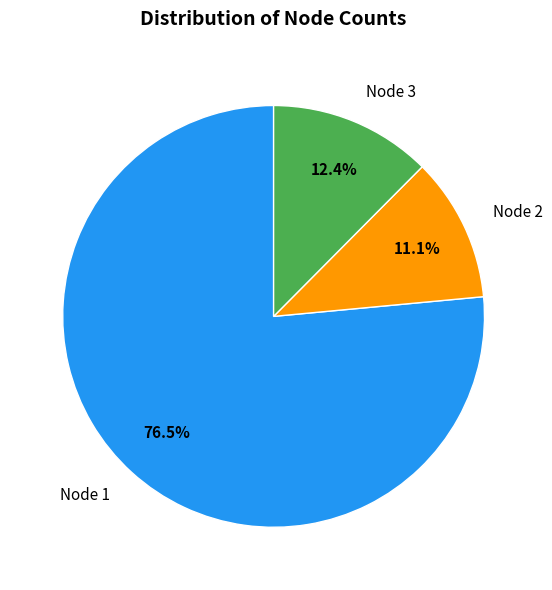

Which slice is the smallest?

Node 2